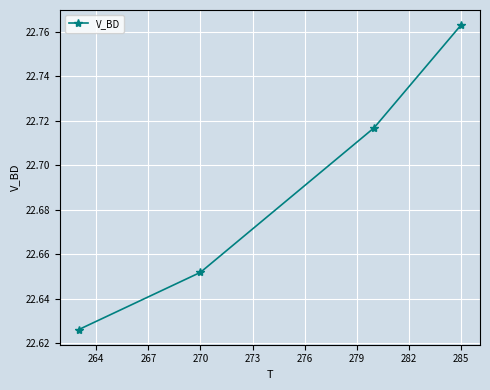

How many values are between 22 and 23?

4